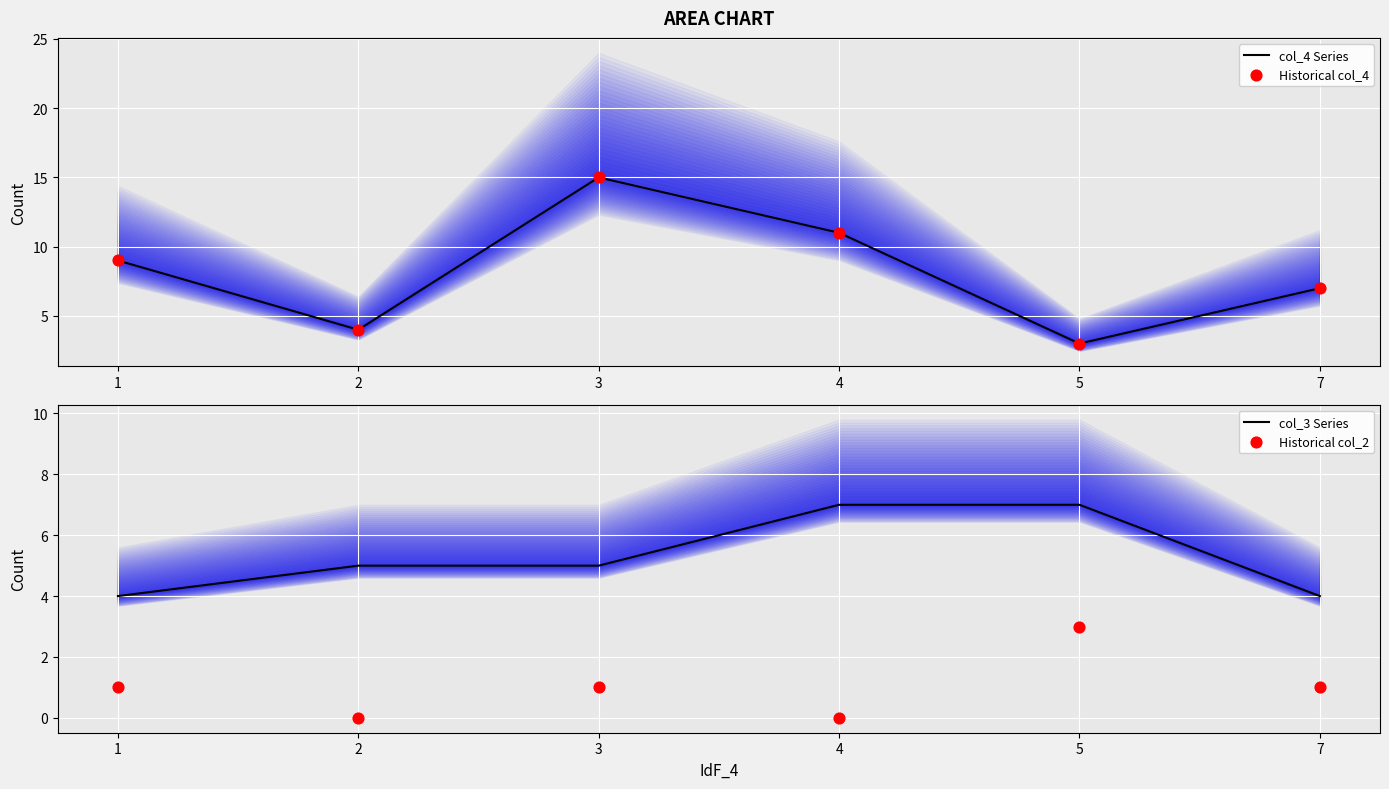

Which series has the largest total across all categories?

col_4 Series